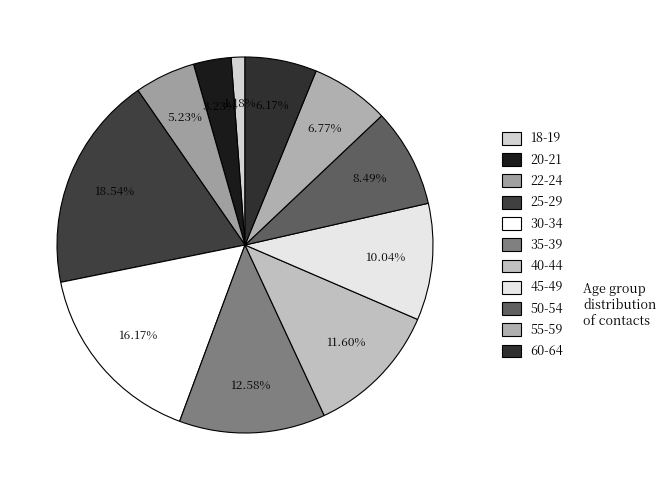

Is 55-59 the majority of the pie?

No